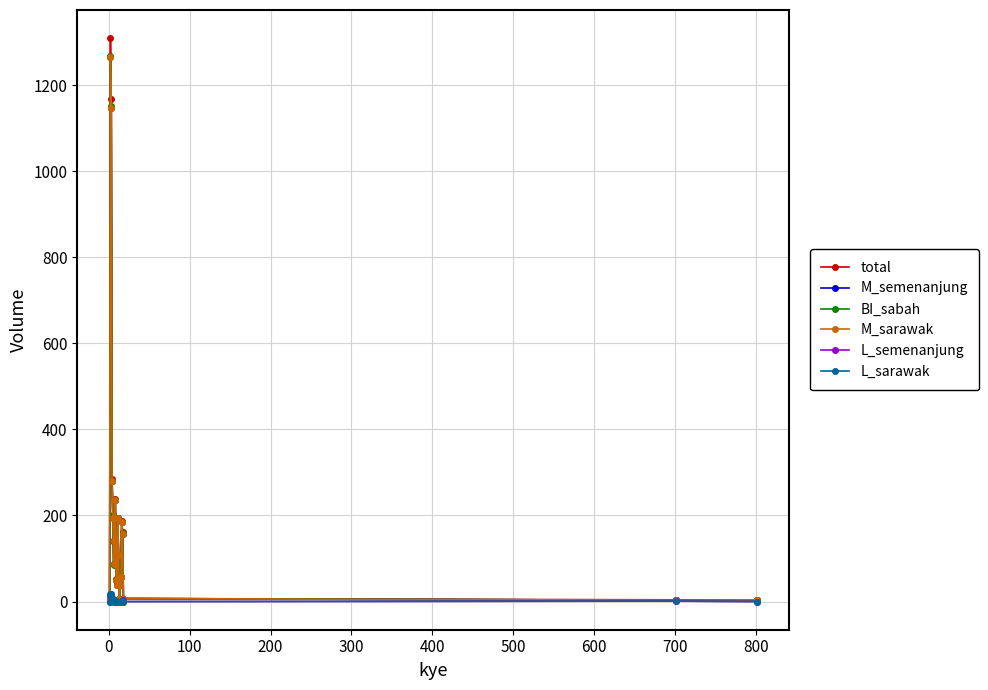

What is the greatest value displayed?

1309